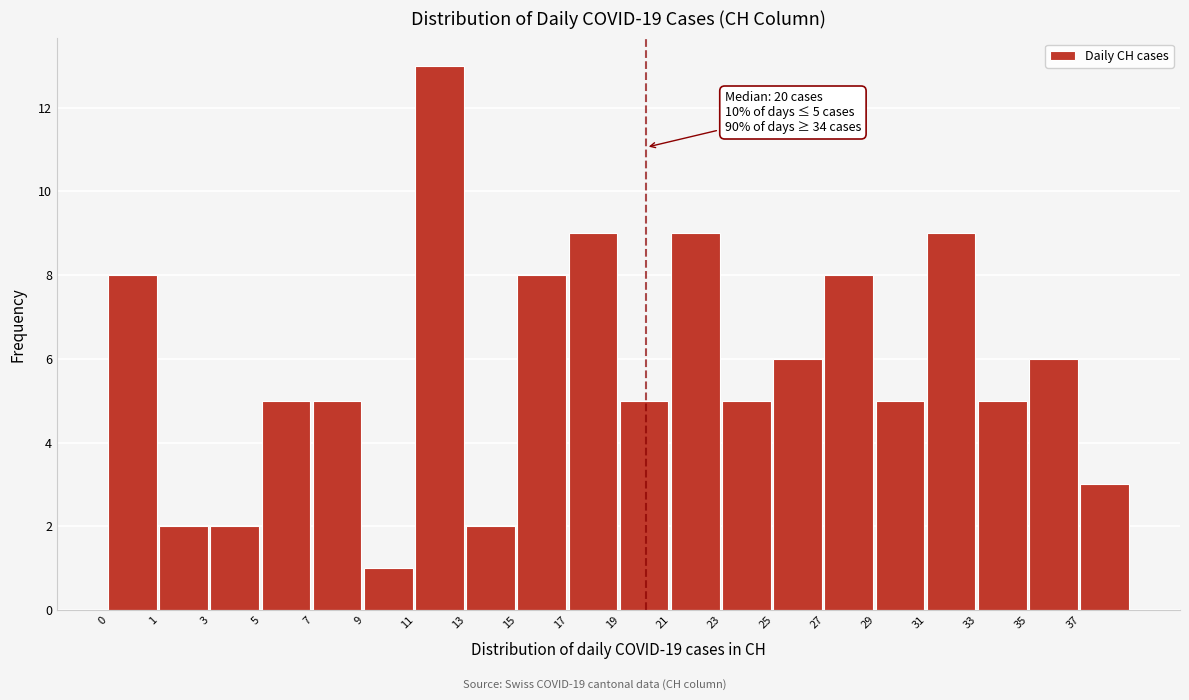

Reading left to right, what are all the values shown in this chart?

0=8	1=2	3=2	5=5	7=5	9=1	11=13	13=2	15=8	17=9	19=5	21=9	23=5	25=6	27=8	29=5	31=9	33=5	35=6	37=3